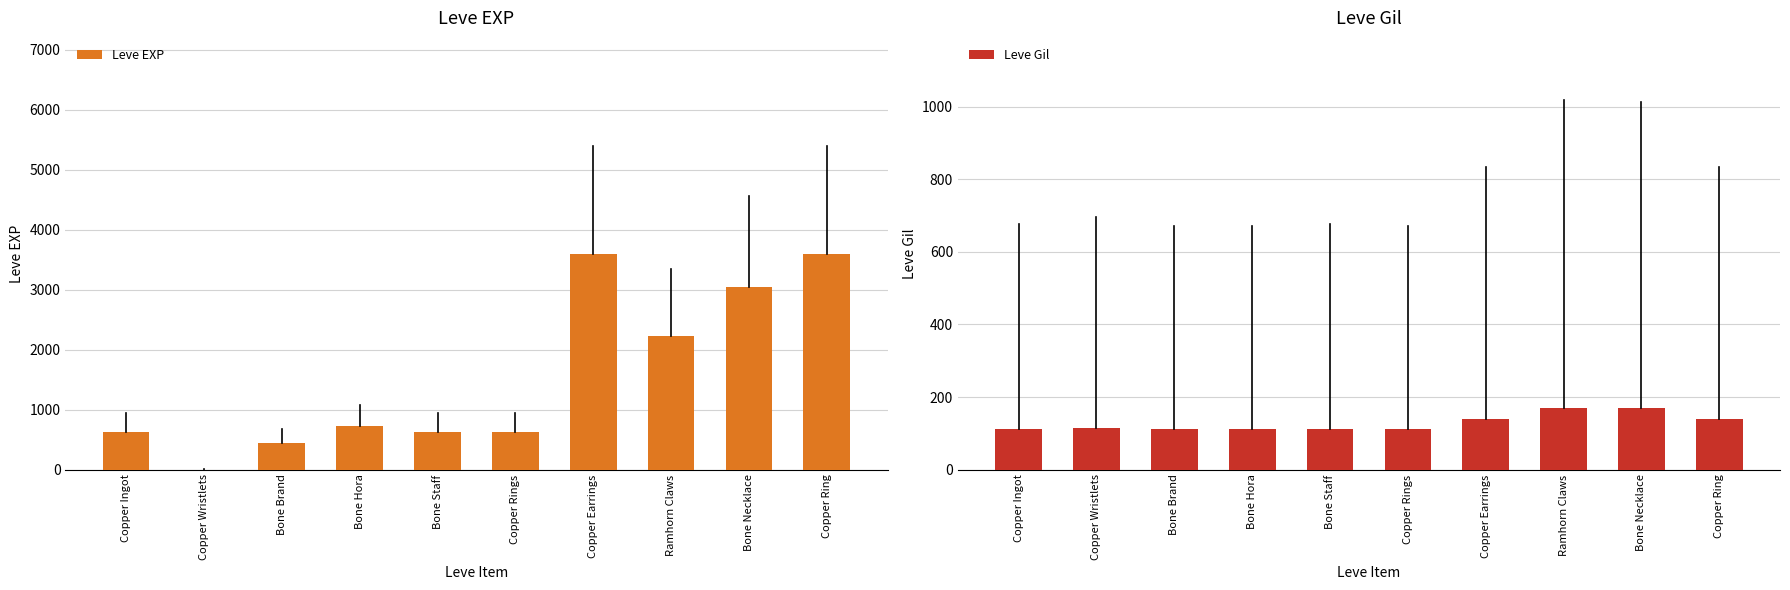

The value of Leve Gil at Bone Brand is 45. True or false?

False